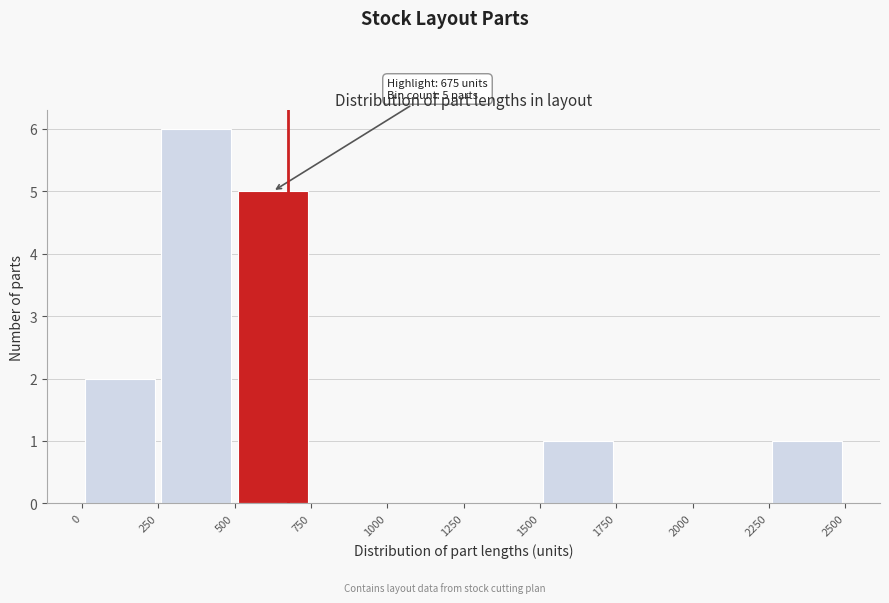

Over which range of the x-axis is the bar tallest?

250 to 500